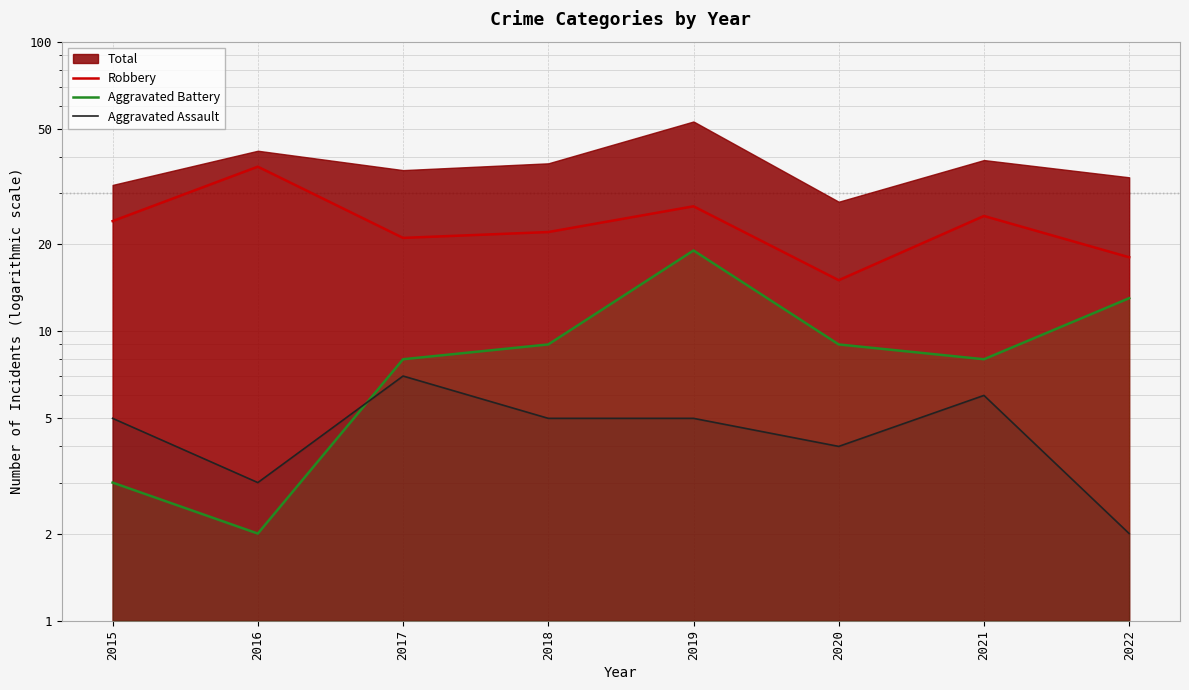

Read the Aggravated Battery value at 2017, to the nearest 10.

10